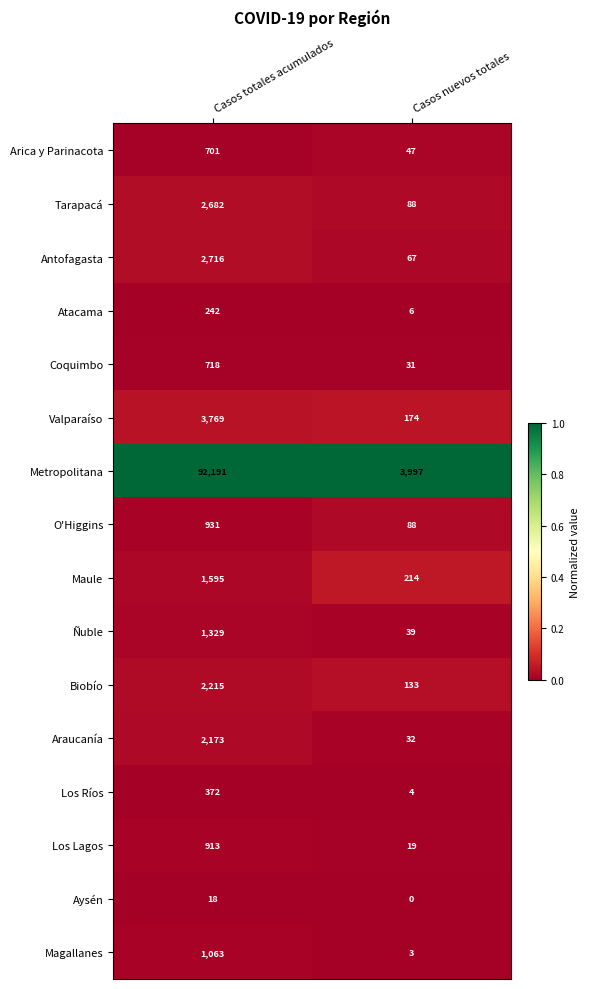

List the series in order of their peak value, lowest first.

Aysén, Atacama, Los Ríos, Arica y Parinacota, Coquimbo, Los Lagos, O'Higgins, Magallanes, Ñuble, Maule, Araucanía, Biobío, Tarapacá, Antofagasta, Valparaíso, Metropolitana